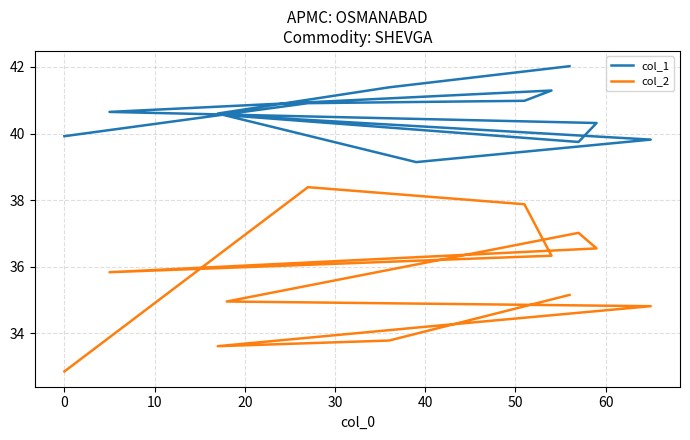

True or false: col_1 and col_2 cross at least once.

False